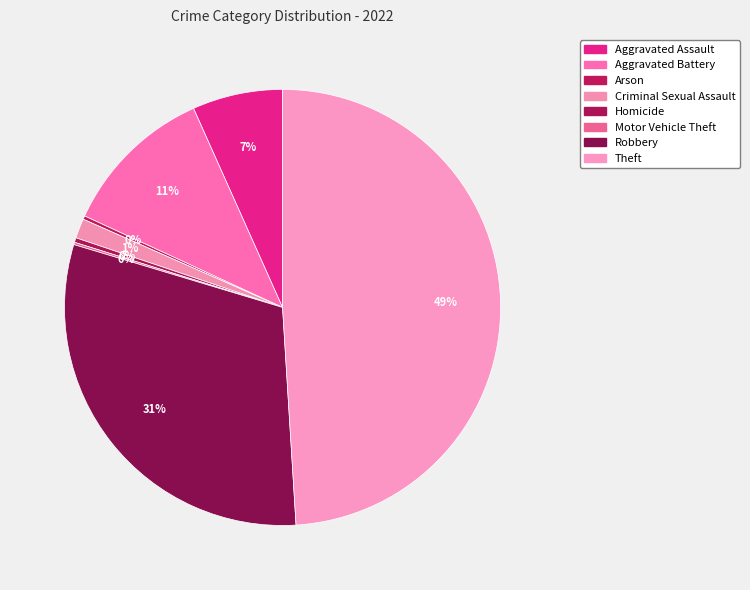

How much of the chart is everything except Homicide?

99.7%